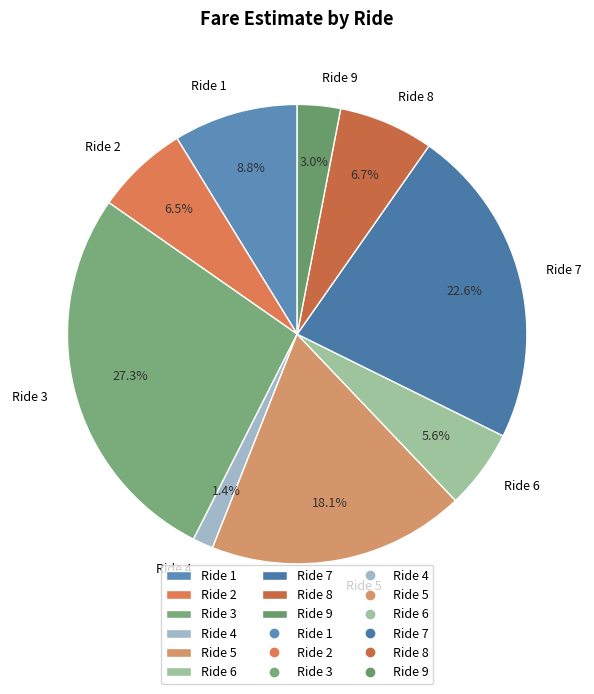

Which category has the biggest portion of the pie?

Ride 3